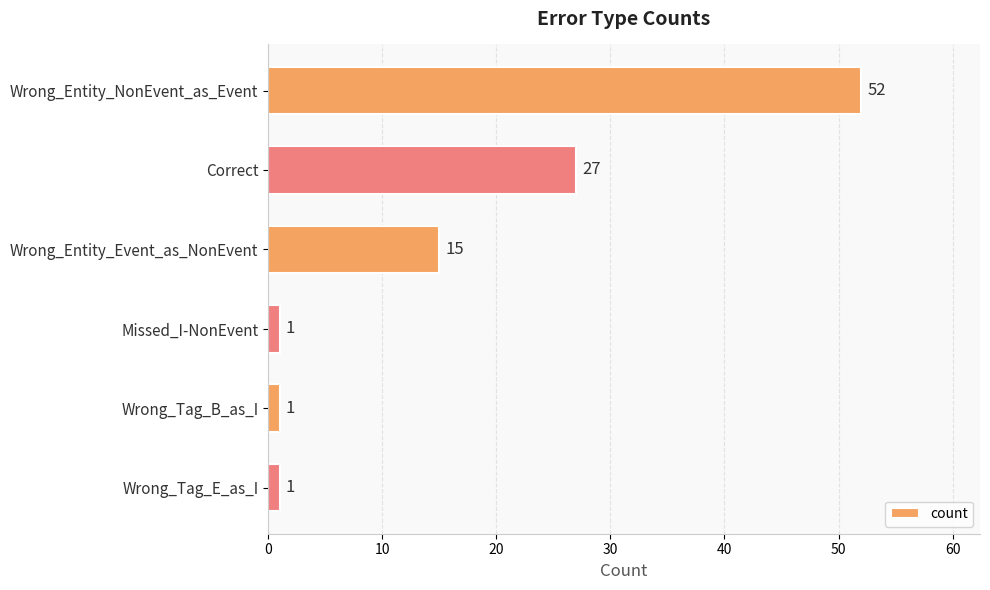

What is the label of the 4th bar from the top?

Missed_I-NonEvent